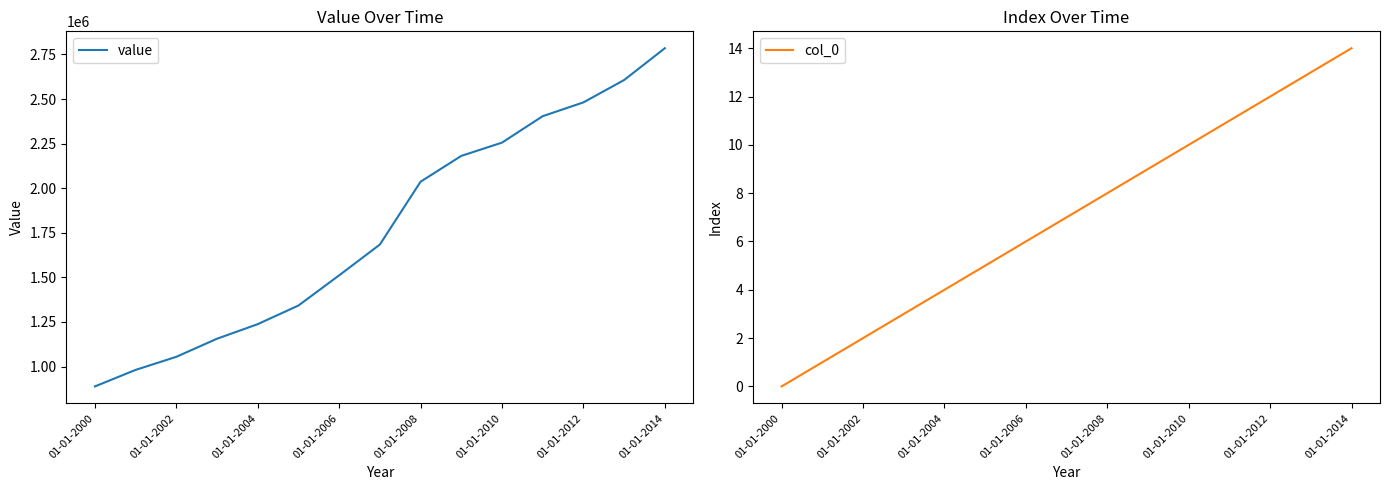

Reading right to left, list all the values displayed in this chart.

value: 2784788.3	2606483.6	2481190.2	2403876.5	2255607.7	2181152.4	2036428.2	1684088.0	1511386.0	1342228.2	1237761.6	1156079.7	1054708.8	981248.0	888544.7
col_0: 14.0	13.0	12.0	11.0	10.0	9.0	8.0	7.0	6.0	5.0	4.0	3.0	2.0	1.0	0.0